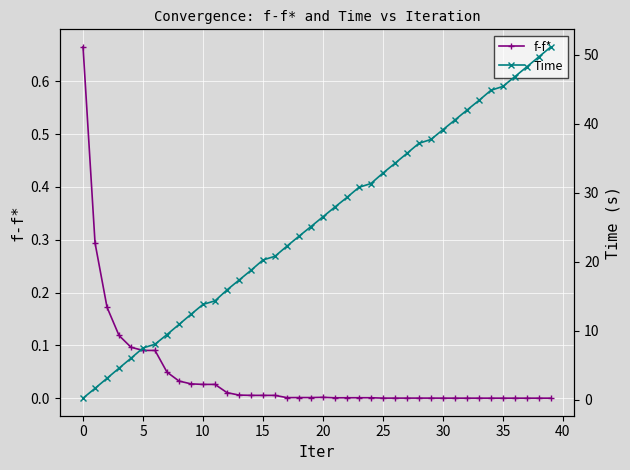

What is the average value of the Time series?

25.8